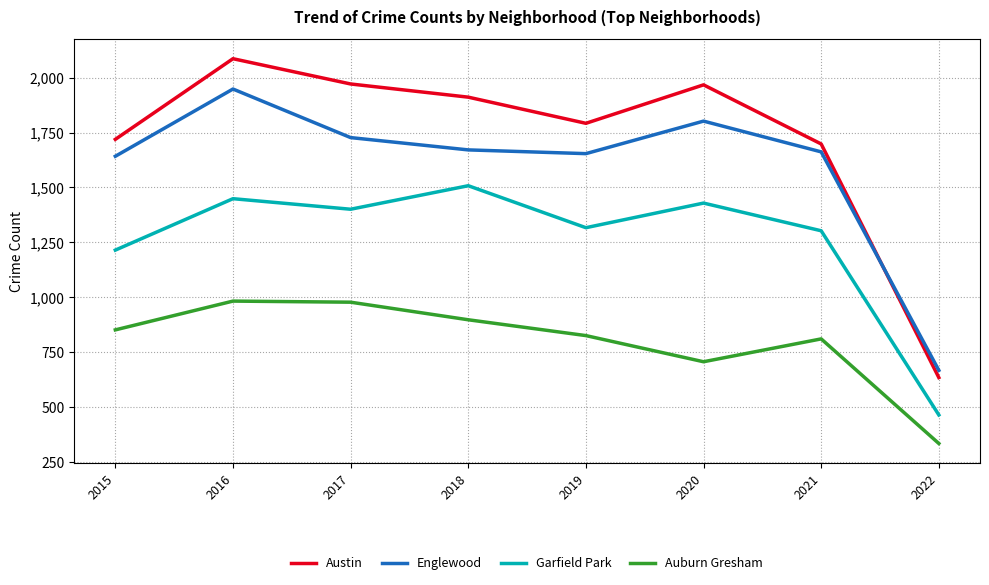

True or false: Garfield Park and Austin intersect in this chart.

False